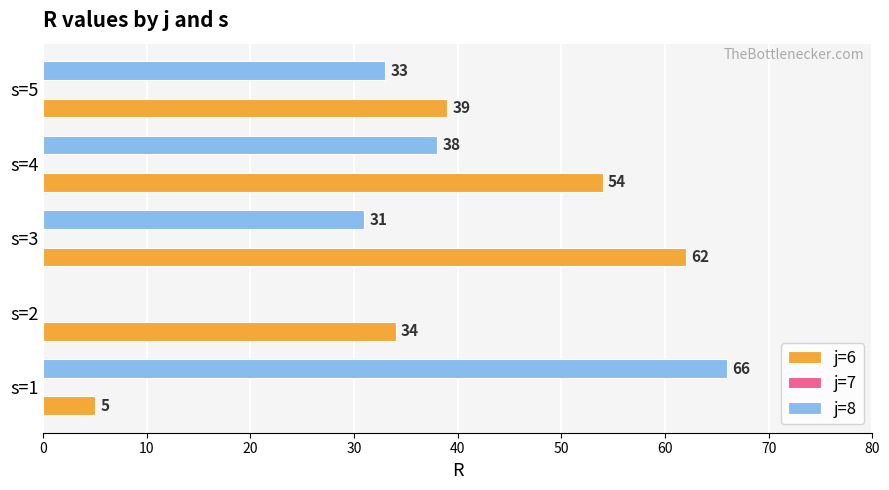

What is the approximate value of j=6 at s=5, to the nearest 10?

40